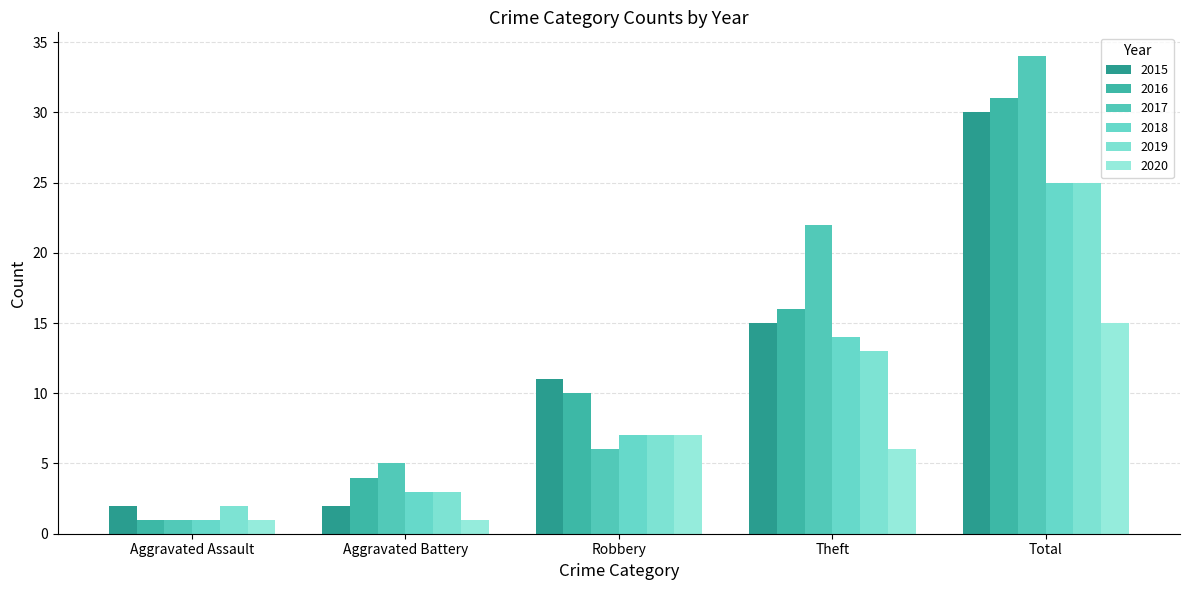

At which label does 2019 reach its peak?

Total